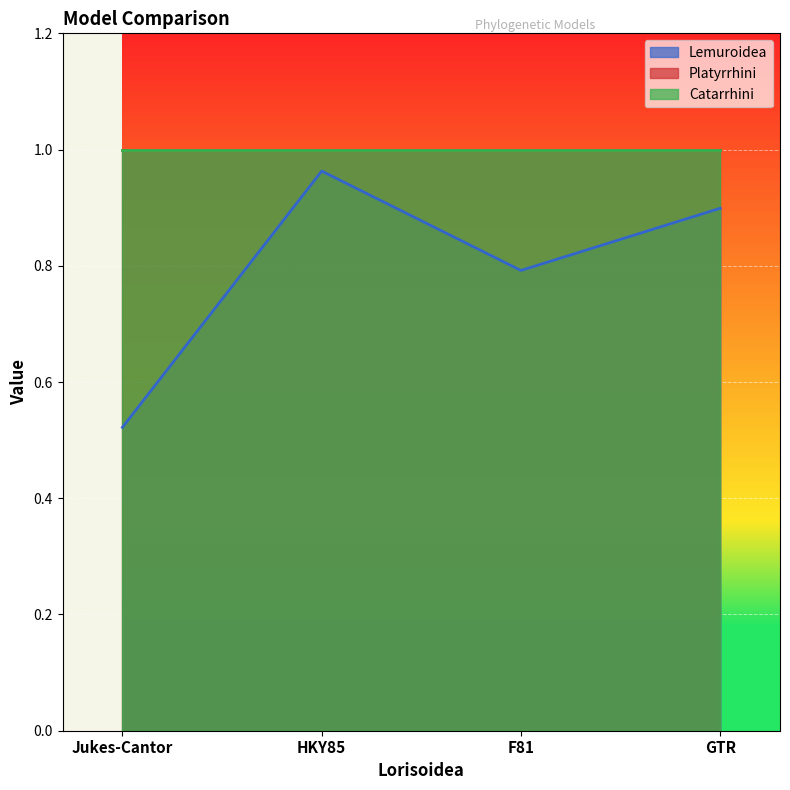

Does the chart display data point markers on the line(s)?

No